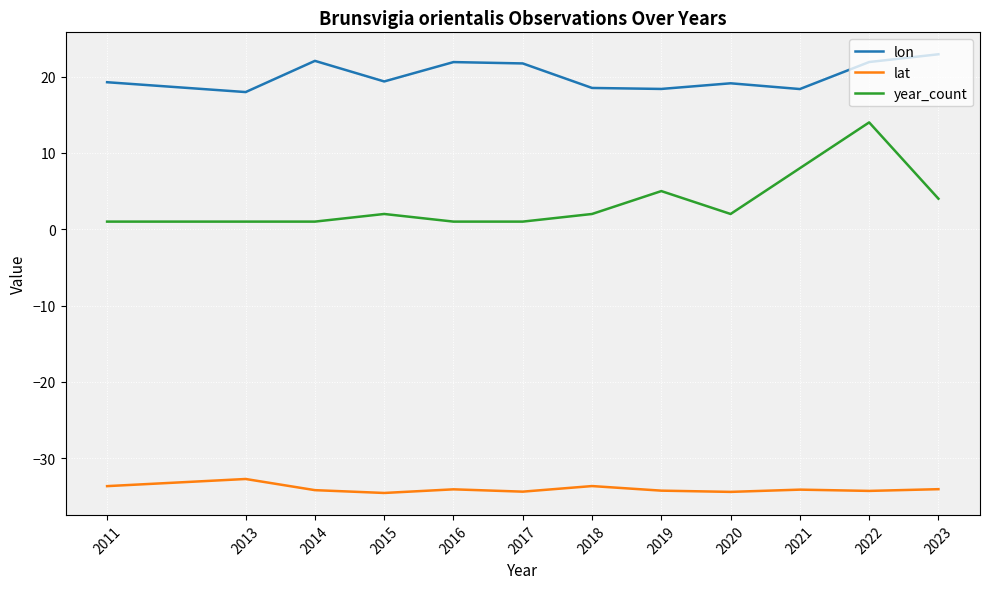

True or false: lon has a value of 18.4 at 2019.

True